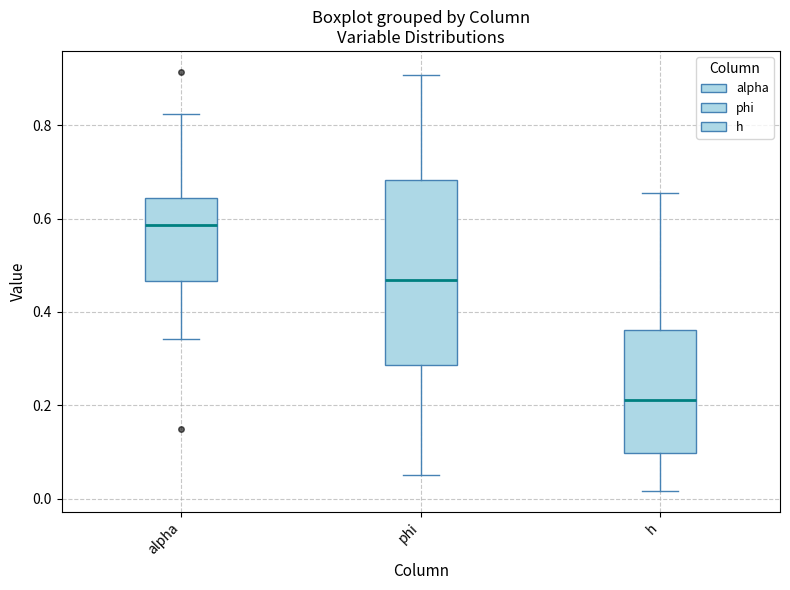

Where does the median line of the box for alpha sit on the y-axis? The values are not printed on the chart, so give them approximately, as read against the axis.

0.58